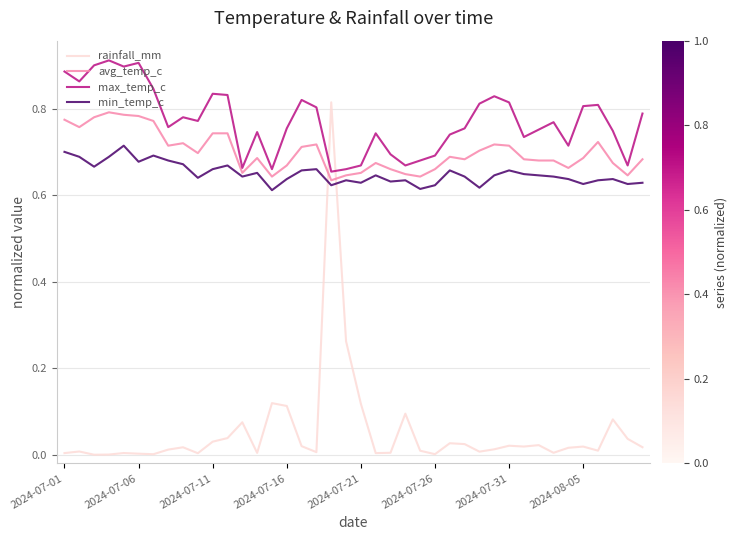

Which series has the largest range (max minus min)?

rainfall_mm